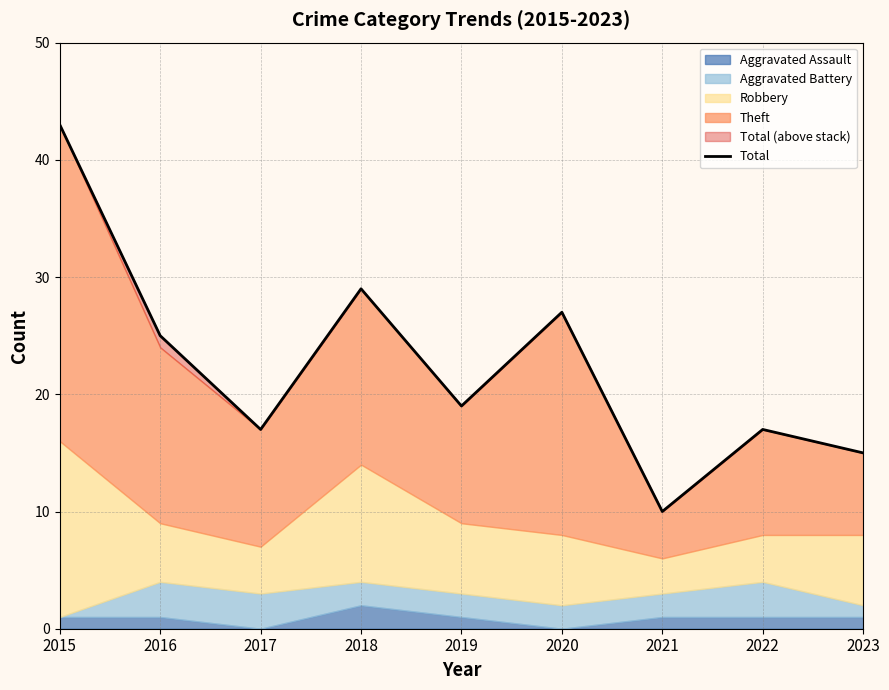

True or false: the data has more than 0 interior local peaks.

True